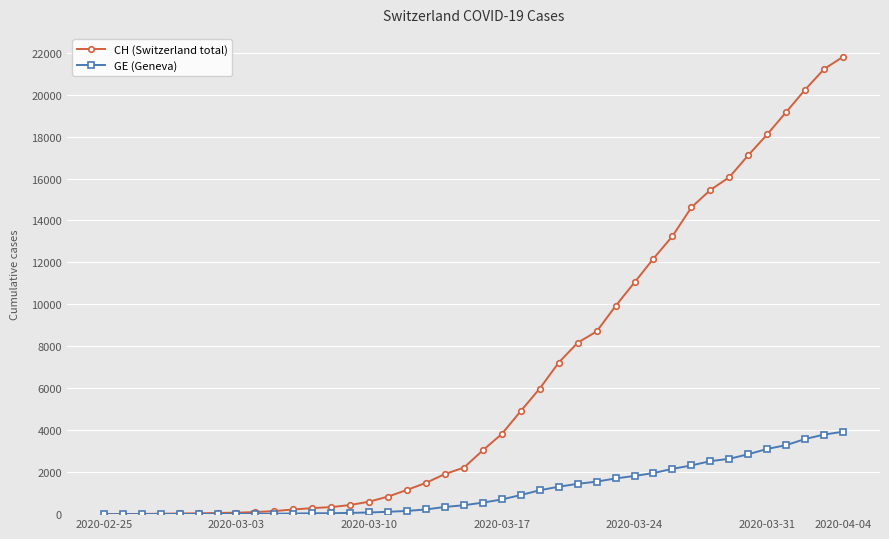

Rank the series by their maximum value, from lowest to highest.

GE (Geneva), CH (Switzerland total)